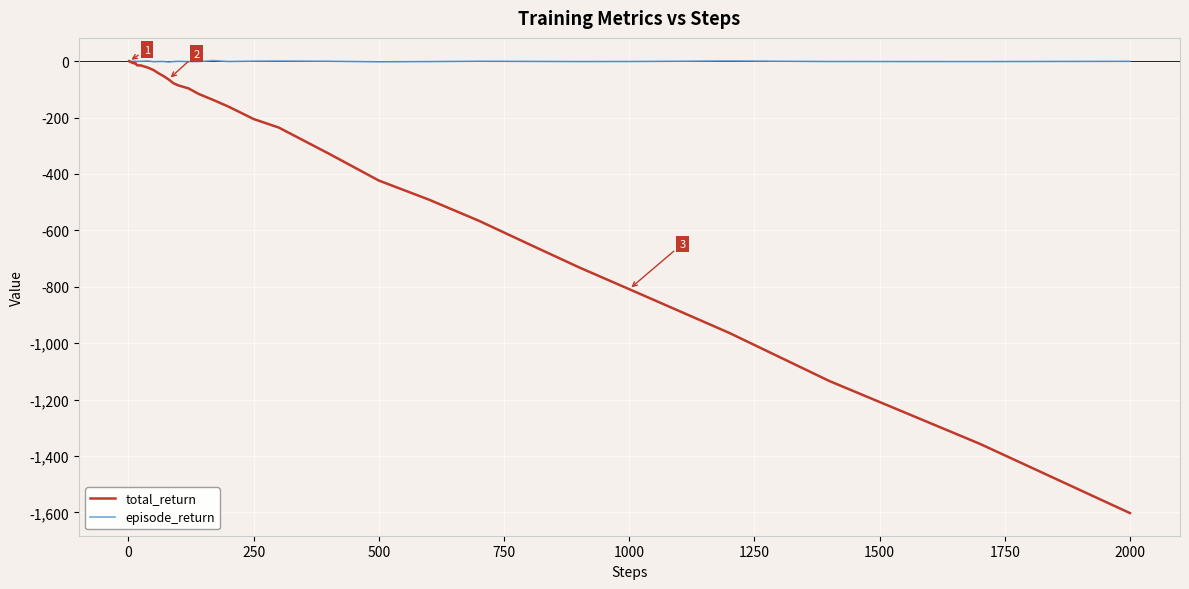

List the series in order of their overall mean, lowest first.

total_return, episode_return